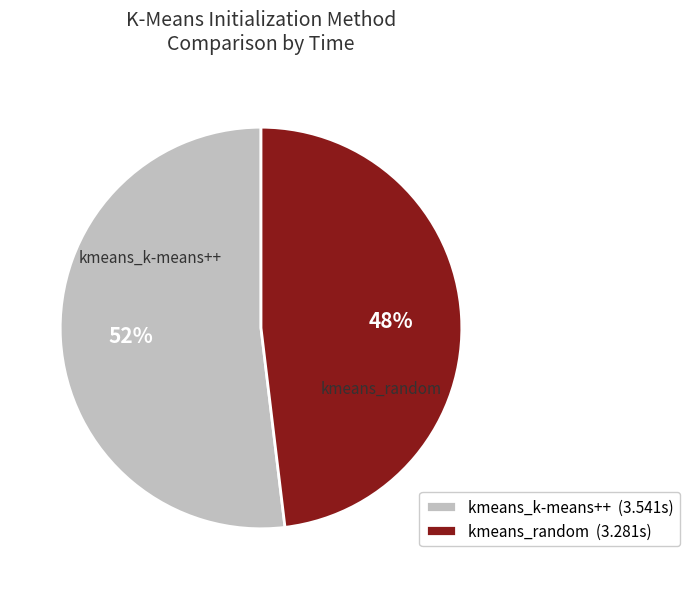

Approximately how many times larger is the value at kmeans_random (3.281s) compared to kmeans_k-means++ (3.541s)?

0.9